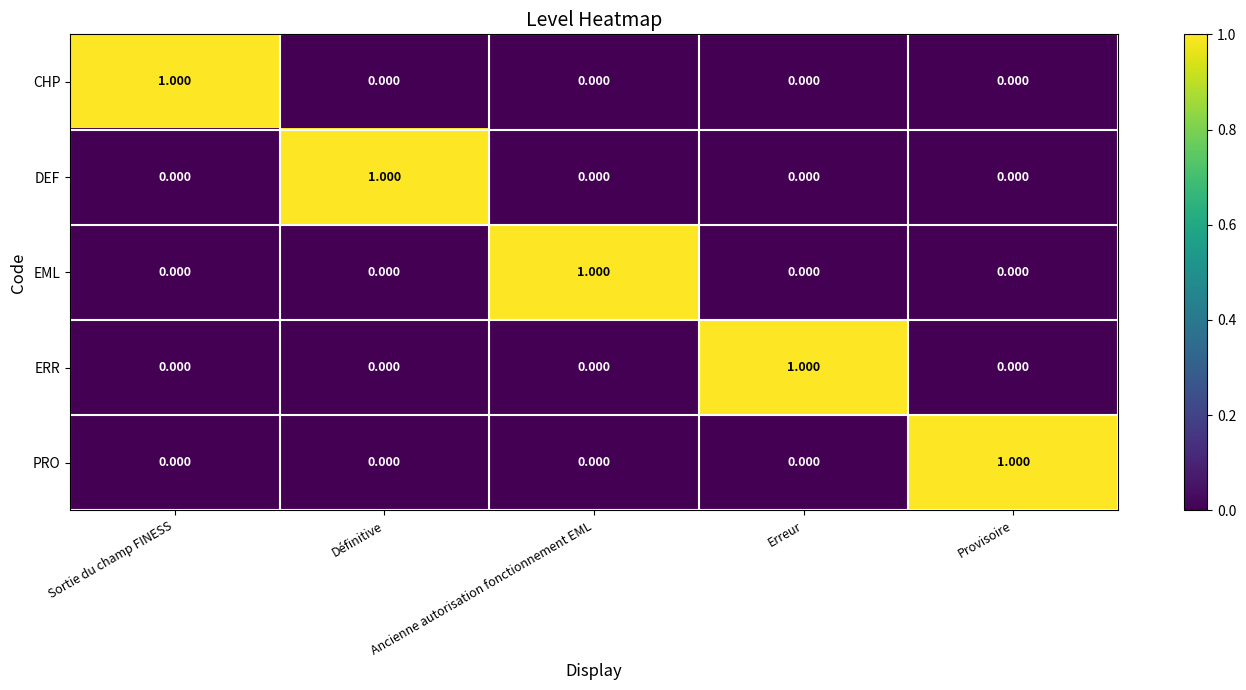

Which category has the highest value in the ERR series?

Erreur